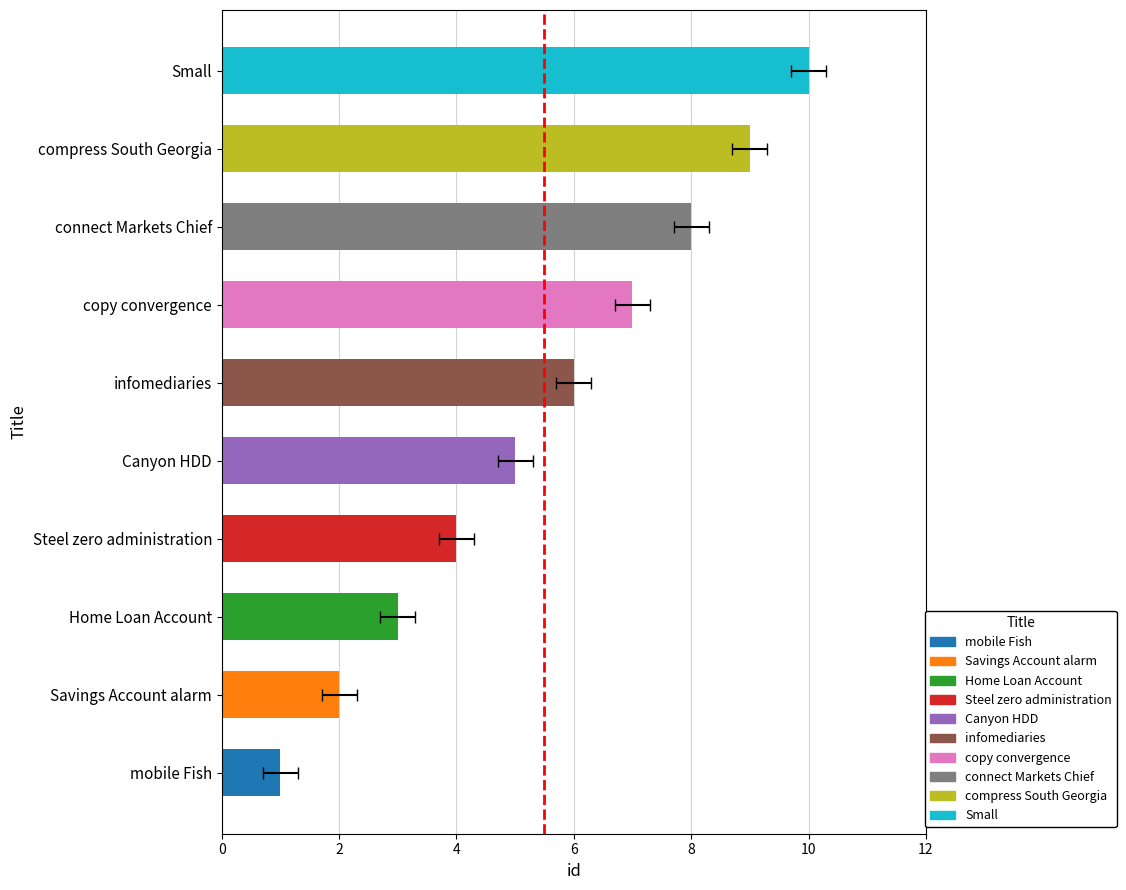

Reading left to right, list all the values displayed in this chart.

1	2	3	4	5	6	7	8	9	10